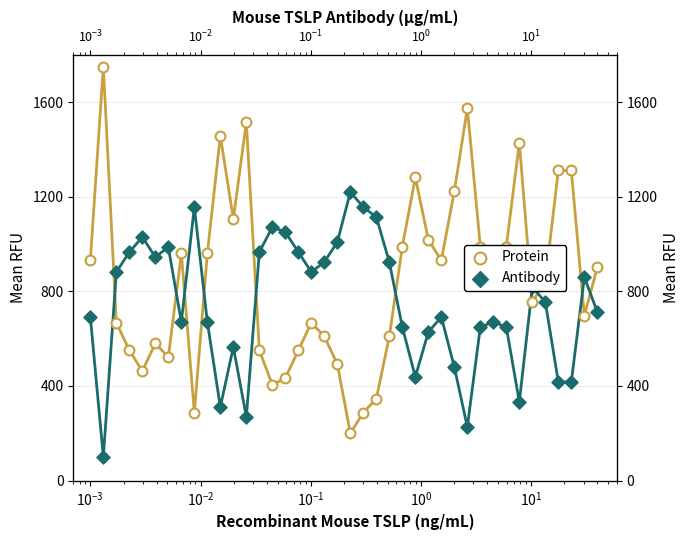

Which series reaches the minimum Y coordinate?

Antibody